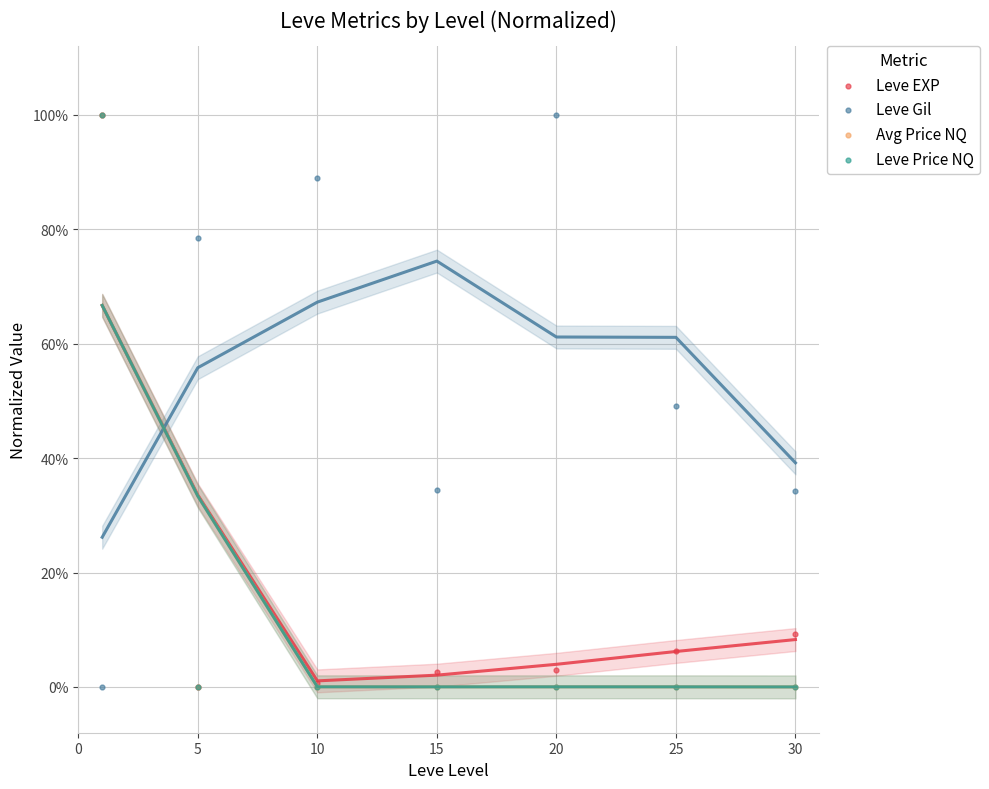

What are all the series names shown in the legend?

Leve EXP, Leve Gil, Avg Price NQ, Leve Price NQ